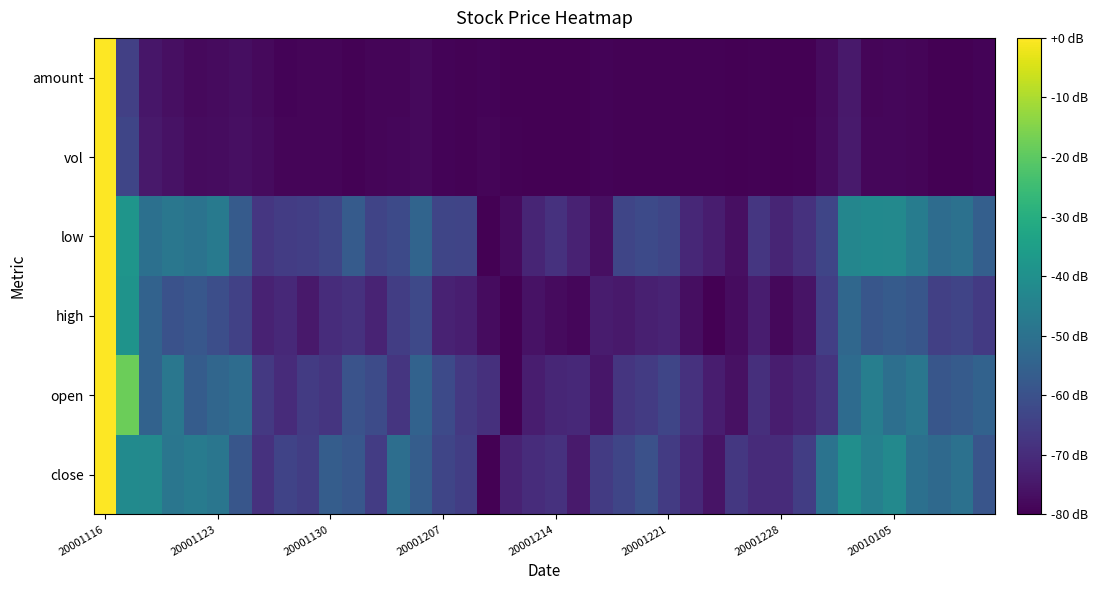

Which series has the widest spread of values?

close